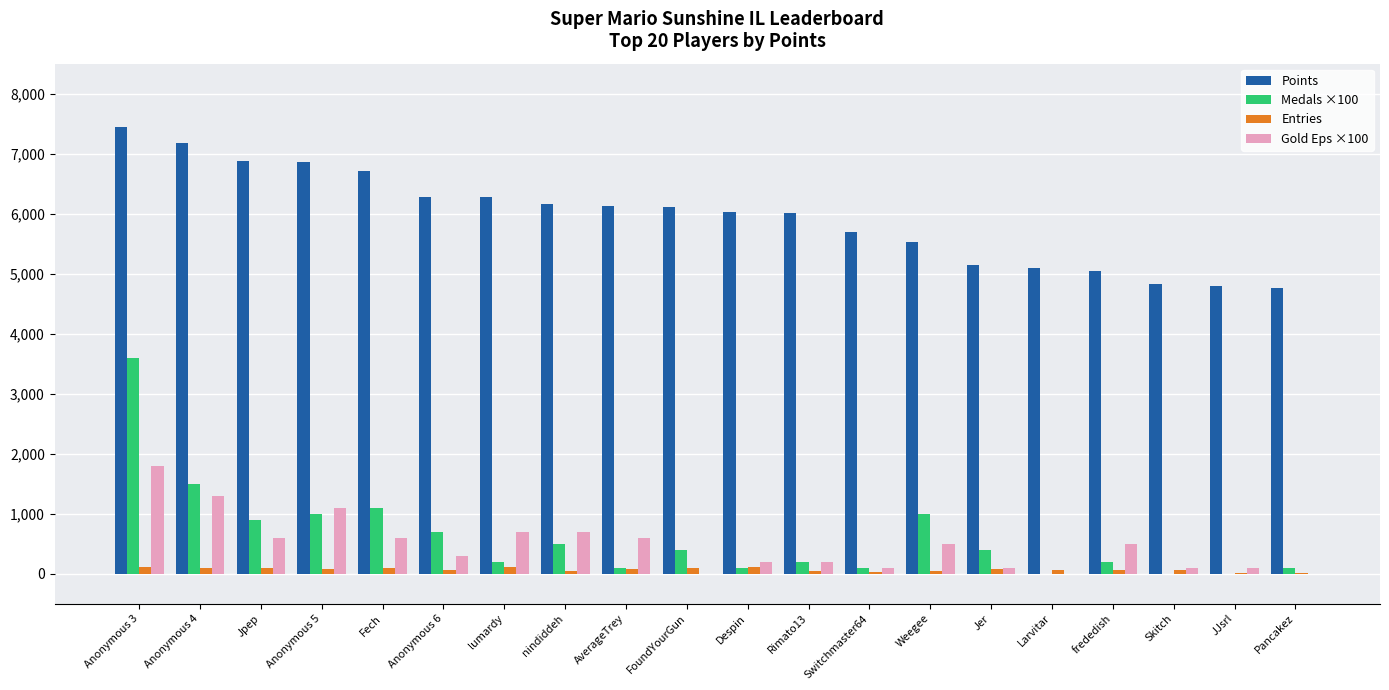

The Medals ×100 series shows 200 at frededish. True or false?

True